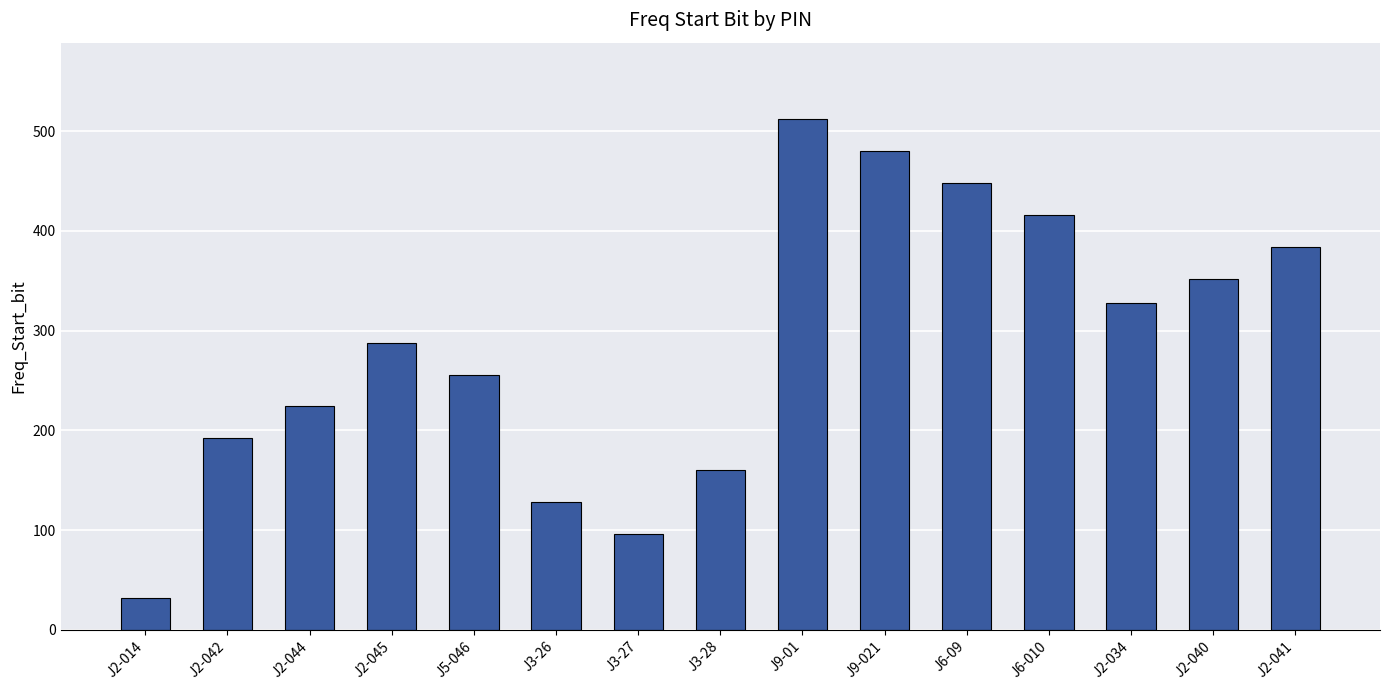

Which has a higher value, J3-27 or J6-09?

J6-09